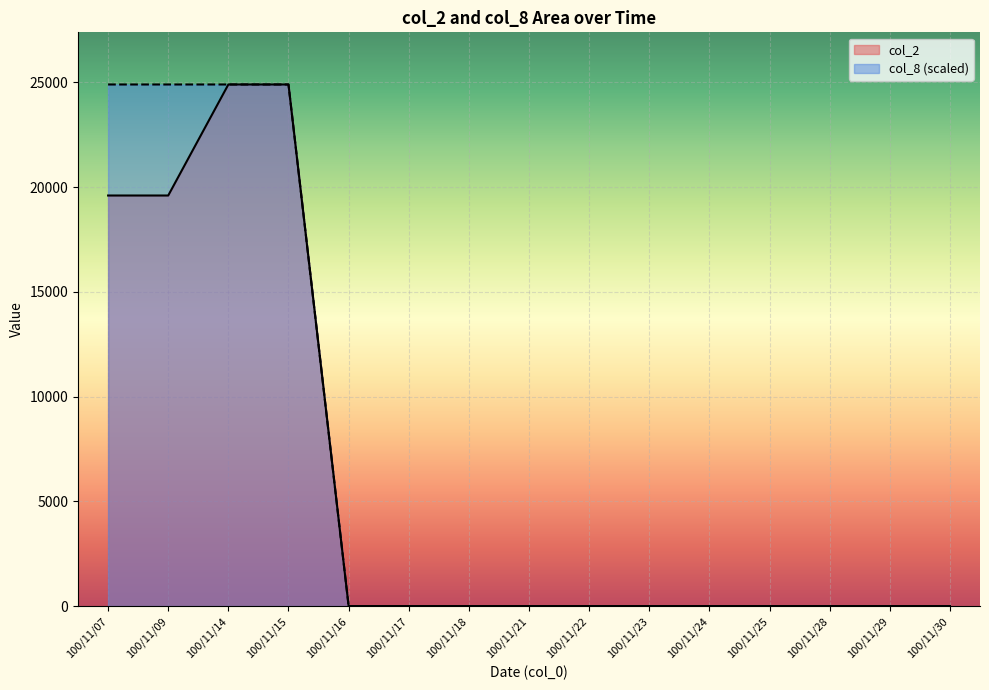

The value of col_2 at 100/11/16 is -10781. True or false?

False